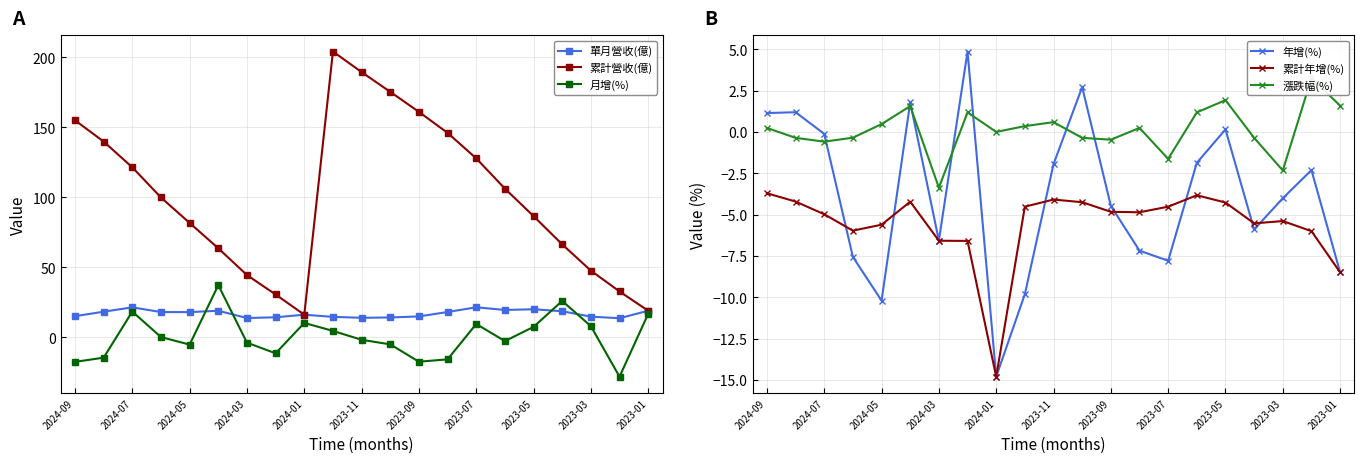

Reading left to right, transcribe all the data shown in this chart.

單月營收(億): 15.2	18.4	21.5	18.2	18.1	19.1	13.9	14.4	16.3	14.7	14.1	14.3	15.0	18.2	21.6	19.7	20.2	18.8	14.9	13.8	19.1
累計營收(億): 155.1	139.9	121.5	100.0	81.8	63.7	44.6	30.7	16.3	204.2	189.5	175.4	161.1	146.1	127.9	106.3	86.7	66.5	47.7	32.9	19.1
月增(%): -17.4	-14.4	18.5	0.3	-5.1	37.4	-3.7	-11.3	10.4	4.7	-1.6	-4.9	-17.3	-15.6	9.7	-2.5	7.6	26.1	8.1	-28.0	16.9
年增(%): 1.1	1.2	-0.1	-7.6	-10.2	1.8	-6.6	4.9	-14.8	-9.8	-1.9	2.7	-4.5	-7.2	-7.8	-1.9	0.1	-5.9	-4.0	-2.3	-8.5
累計年增(%): -3.7	-4.2	-5.0	-6.0	-5.6	-4.2	-6.6	-6.6	-14.8	-4.5	-4.1	-4.2	-4.8	-4.9	-4.5	-3.8	-4.3	-5.5	-5.4	-6.0	-8.5
漲跌幅(%): 0.2	-0.4	-0.6	-0.3	0.5	1.6	-3.4	1.2	0.0	0.3	0.6	-0.4	-0.5	0.2	-1.6	1.2	1.9	-0.4	-2.3	3.2	1.6